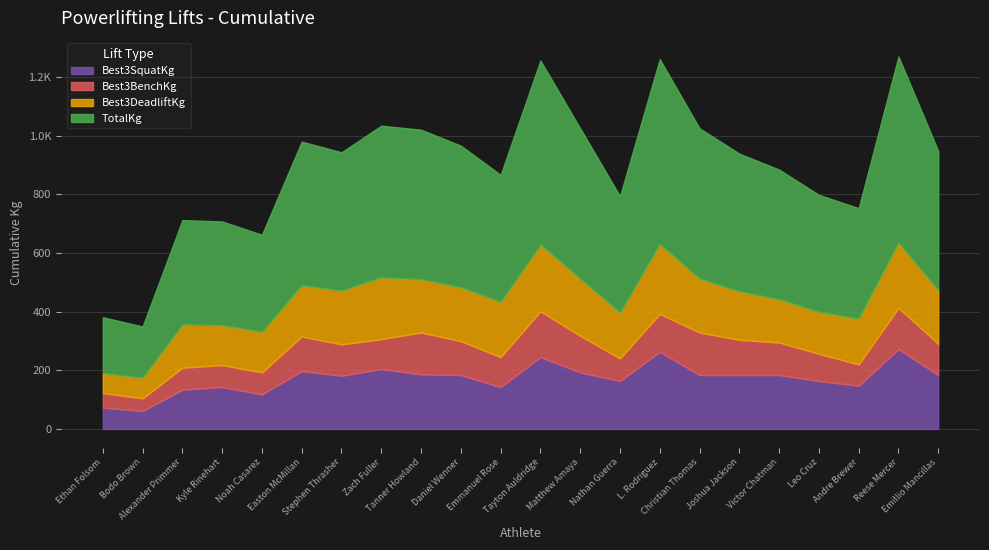

How many distinct data groups are displayed?

4